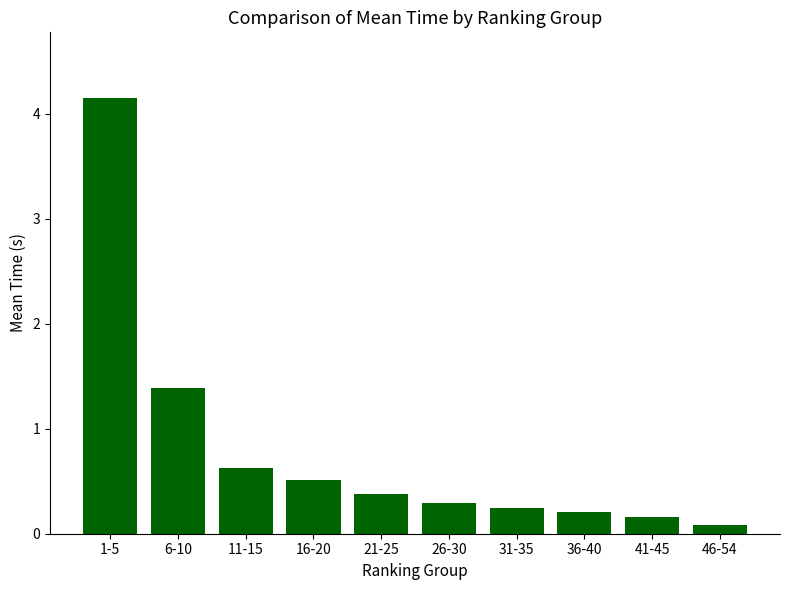

How many bars are there in total?

10